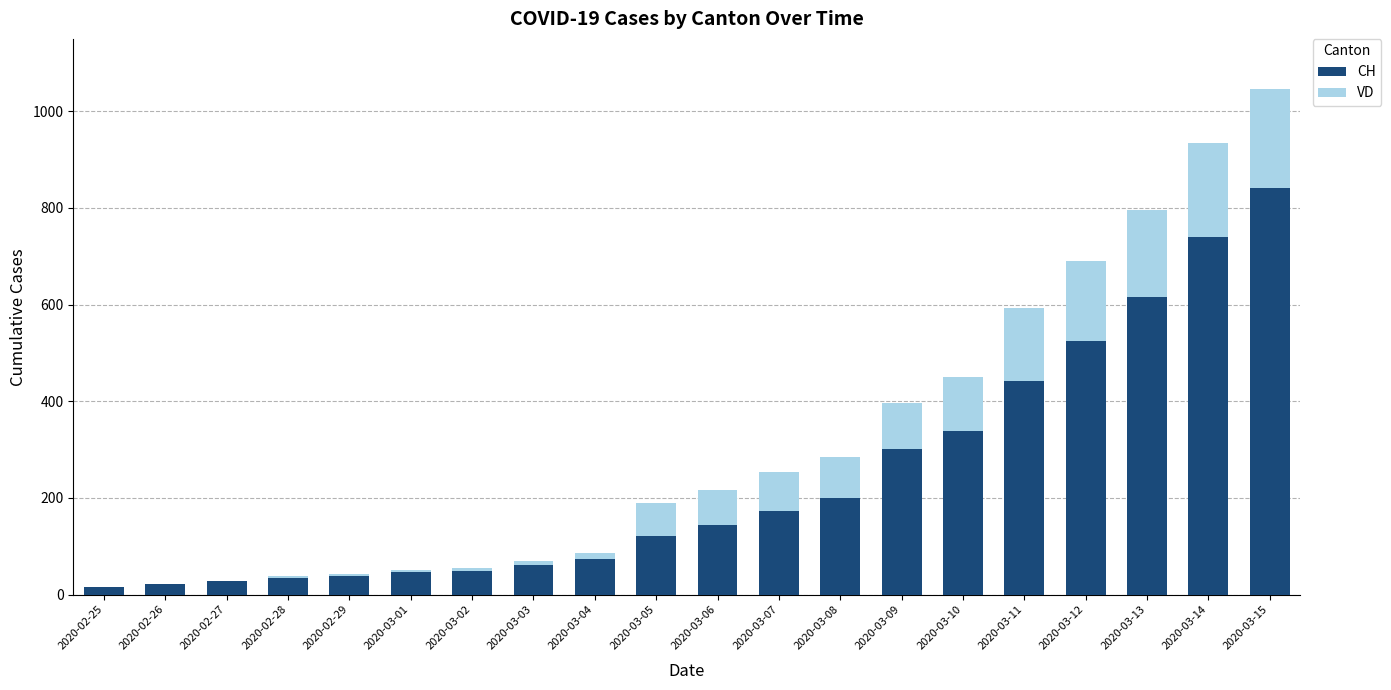

At which category is the sum across all series the highest?

2020-03-15